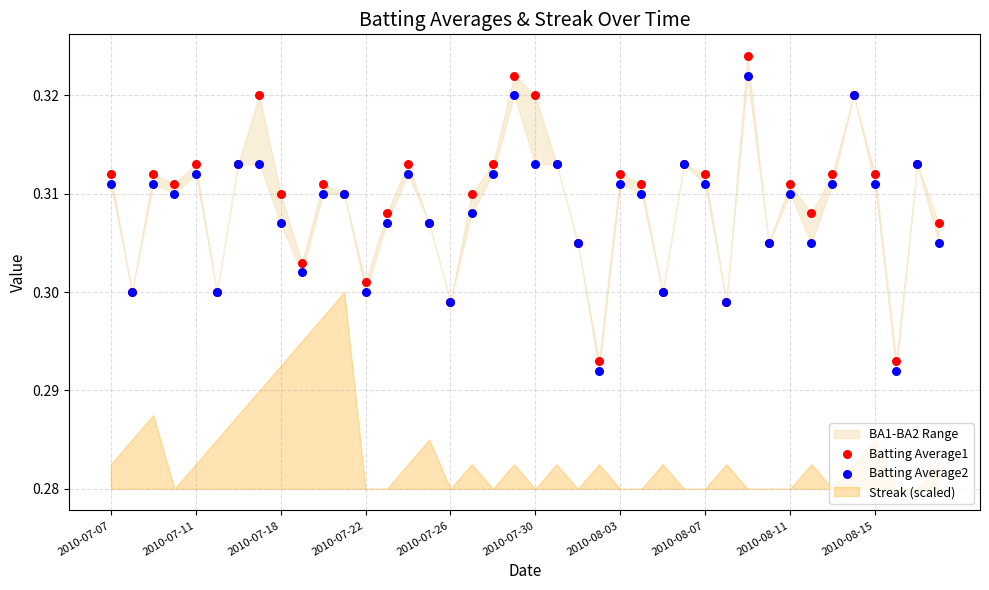

Which series has the widest spread of Y values?

Batting Average1